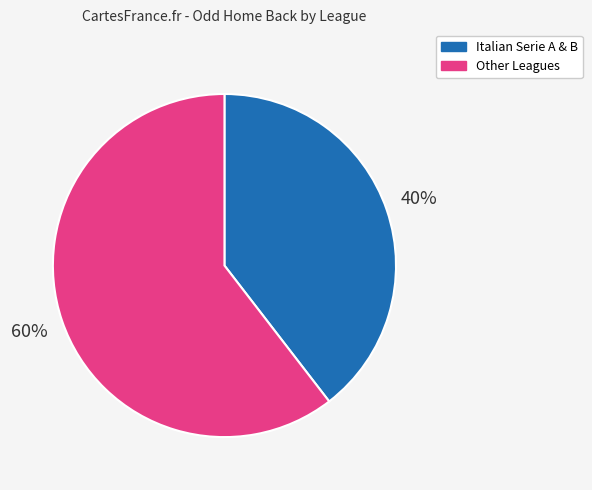

To the nearest percent, what is the average slice percentage?

50%